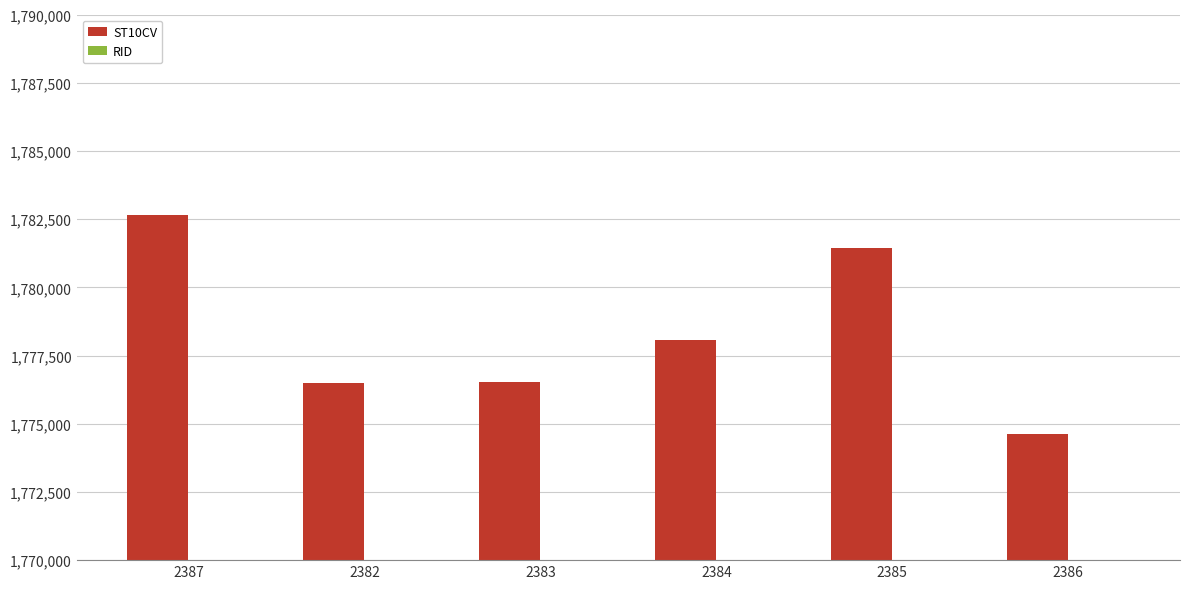

The RID series shows 1238 at 2387. True or false?

False